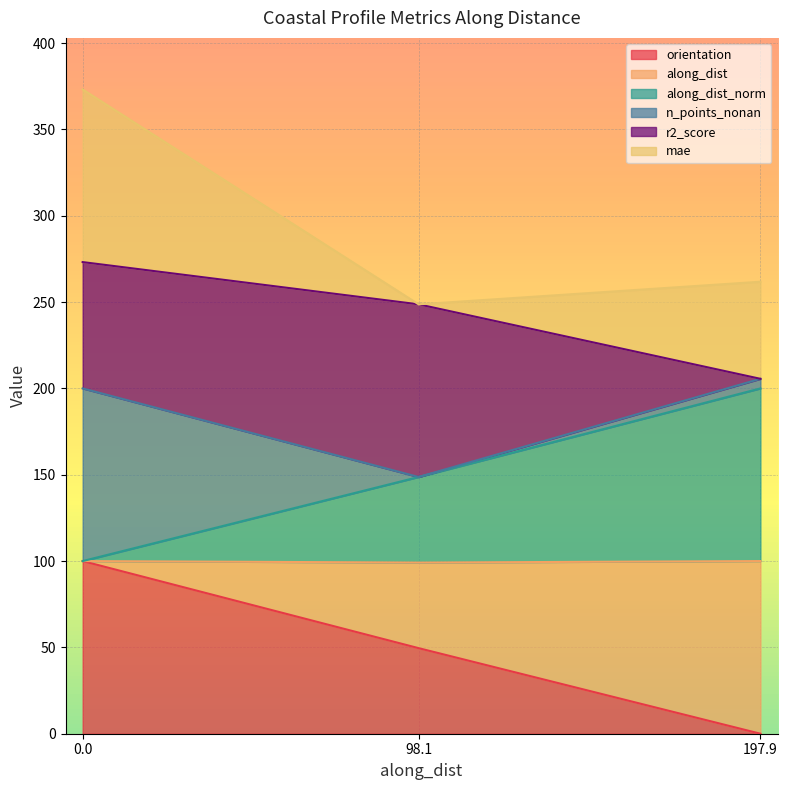

How many lines are shown in the chart?

6